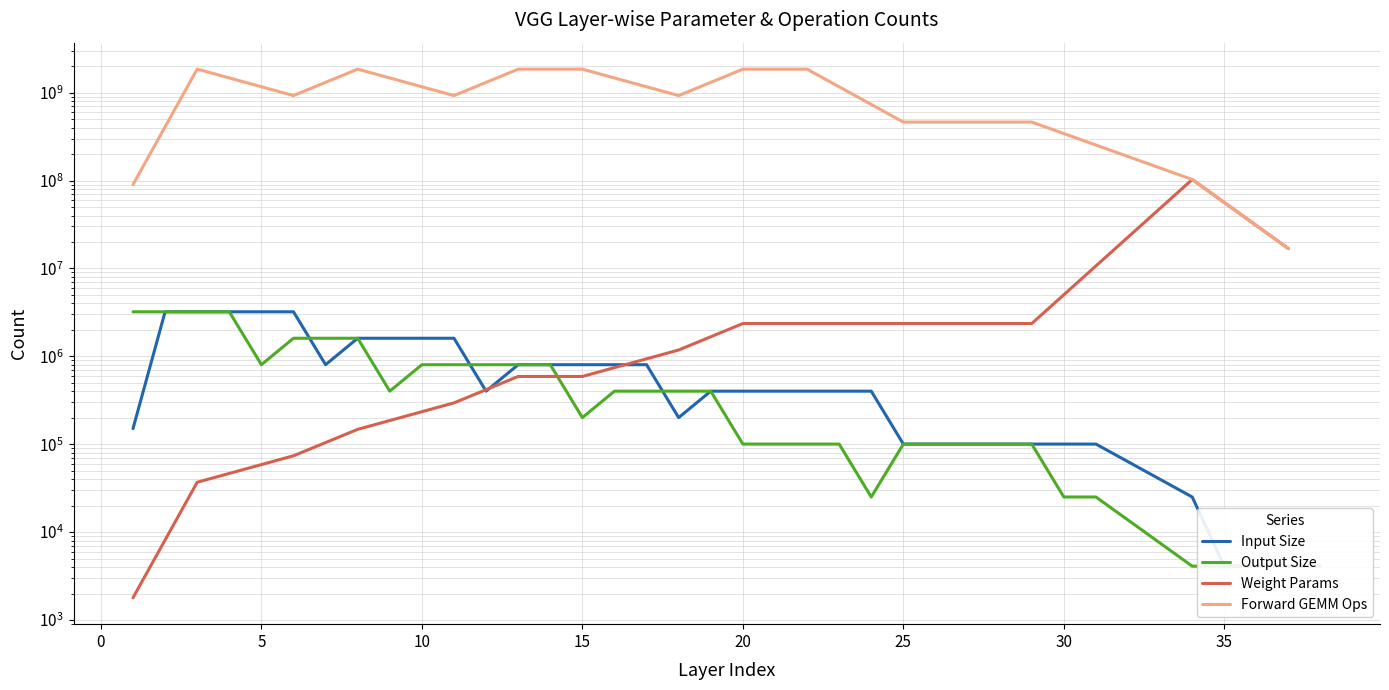

List the labels in order of Input Size value, largest first.

2, 3, 4, 5, 6, 8, 9, 10, 11, 7, 13, 14, 15, 16, 17, 12, 19, 20, 21, 22, 23, 24, 18, 1, 25, 26, 27, 28, 29, 30, 31, 34, 35, 36, 37, 38